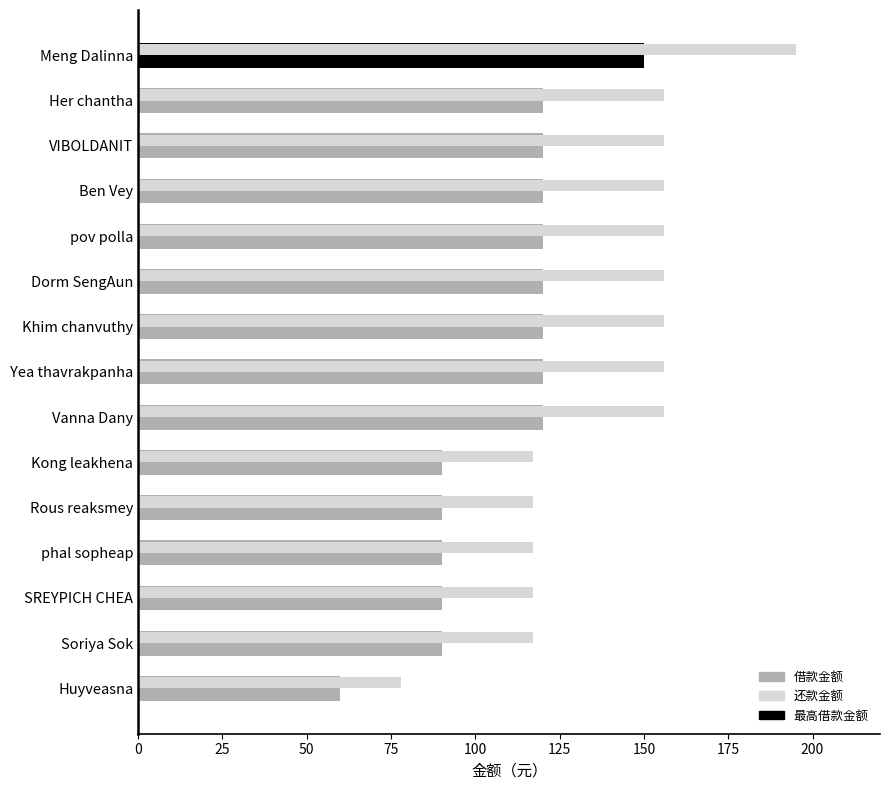

Which series has the widest spread of values?

还款金额